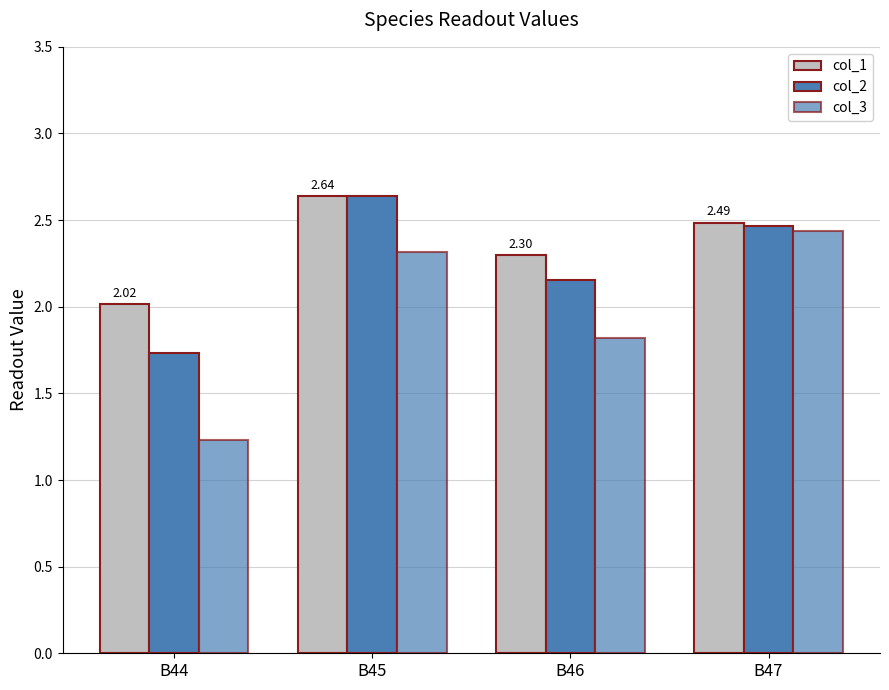

What is the difference between the col_1 values at B44 and B45?

0.6